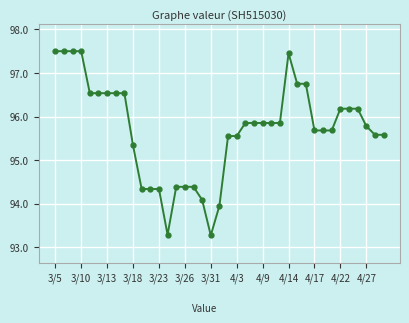

What is the minimum value shown in the chart?

93.3